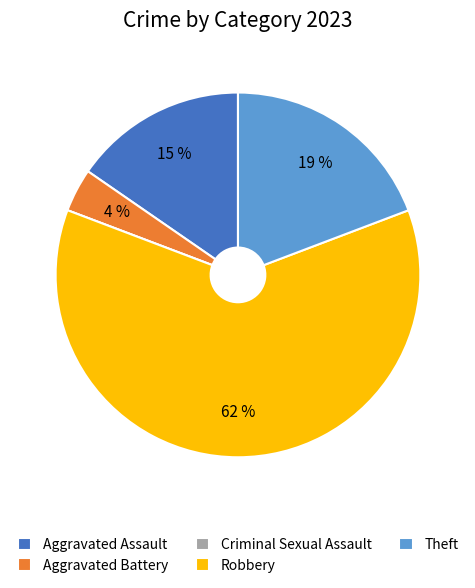

Rank the categories by value from highest to lowest.

Robbery, Theft, Aggravated Assault, Aggravated Battery, Criminal Sexual Assault